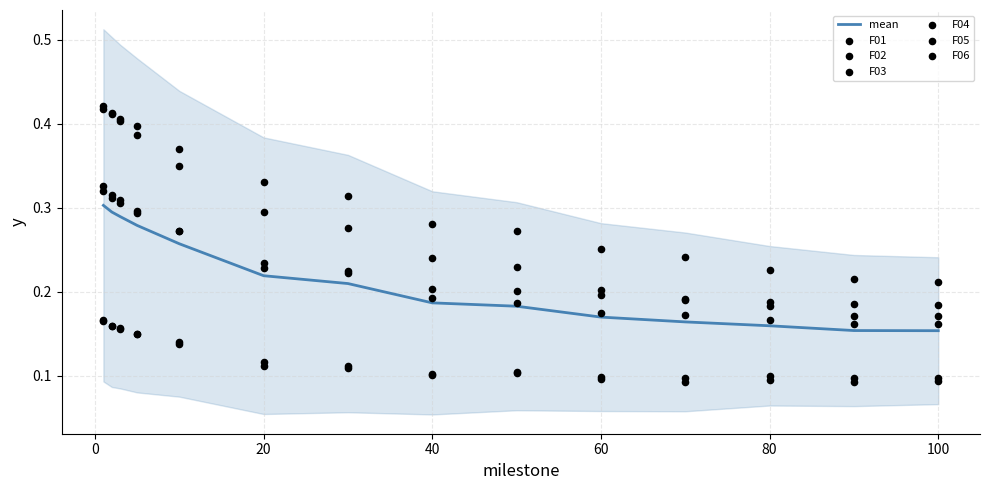

Which series reaches the maximum Y coordinate?

F02